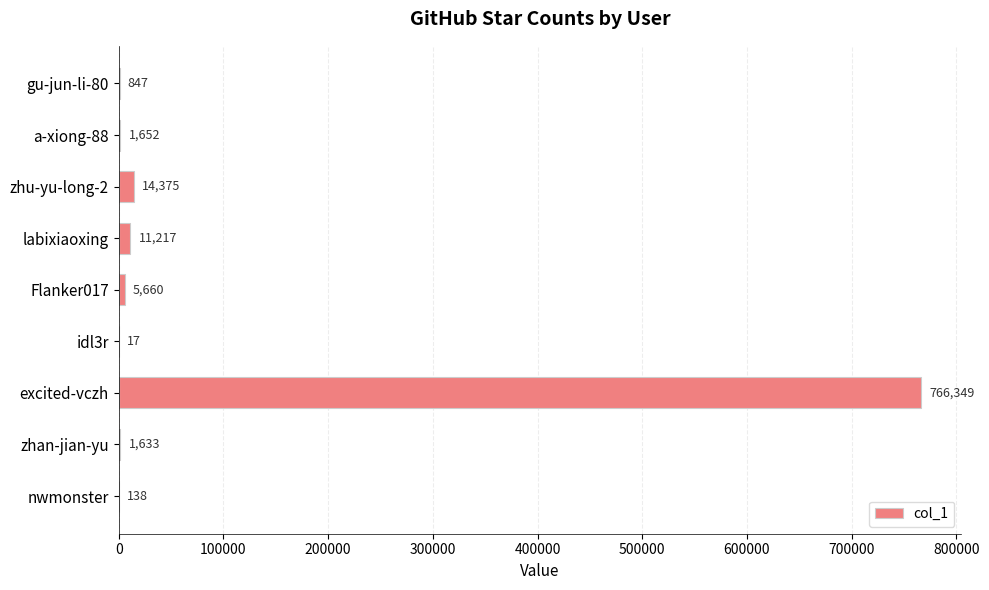

How many distinct data groups are displayed?

1